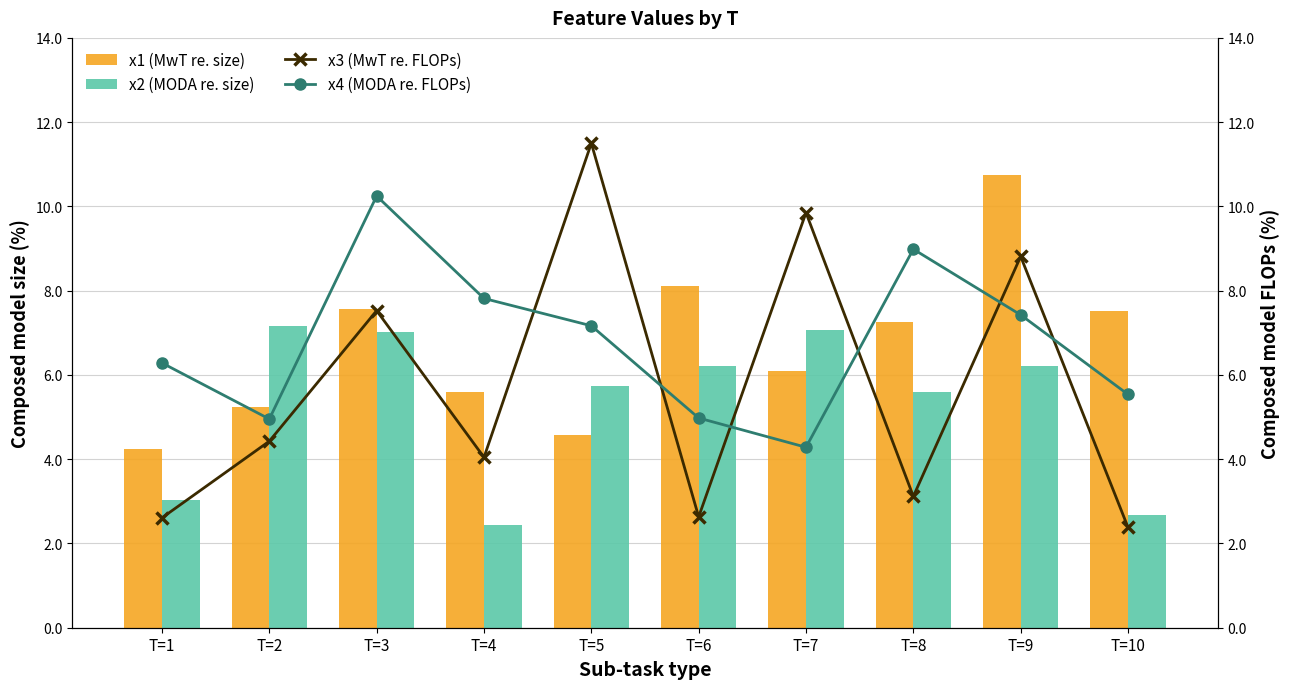

How many data points in x3 (MwT re. FLOPs) are above 4?

6